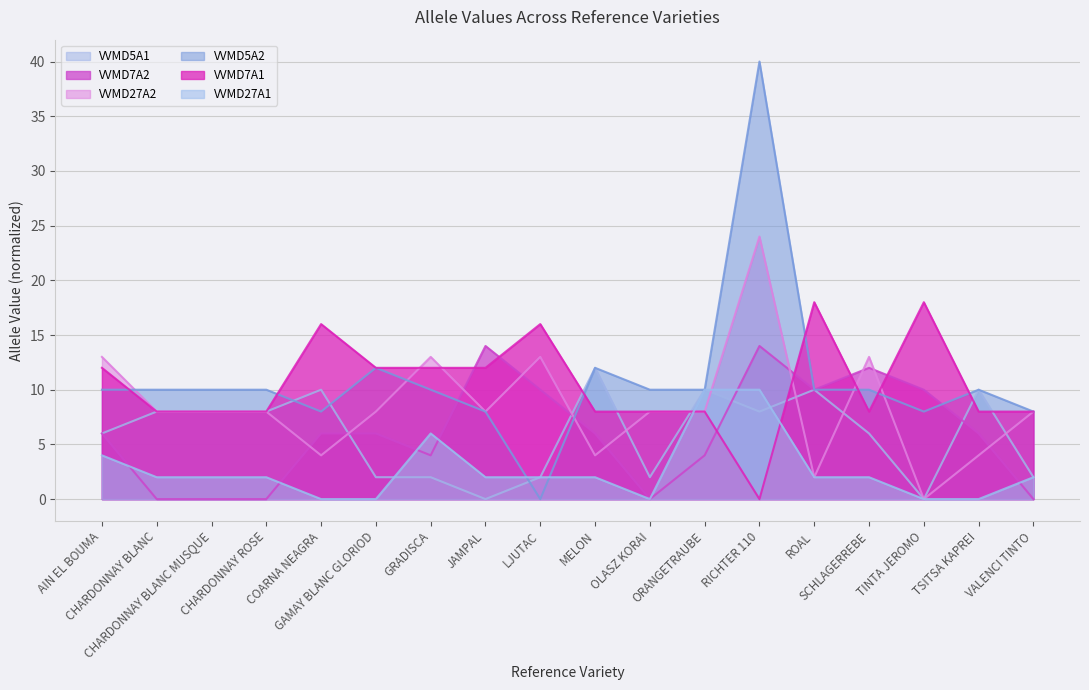

True or false: VVMD27A1 has more than 1 interior local peaks.

False